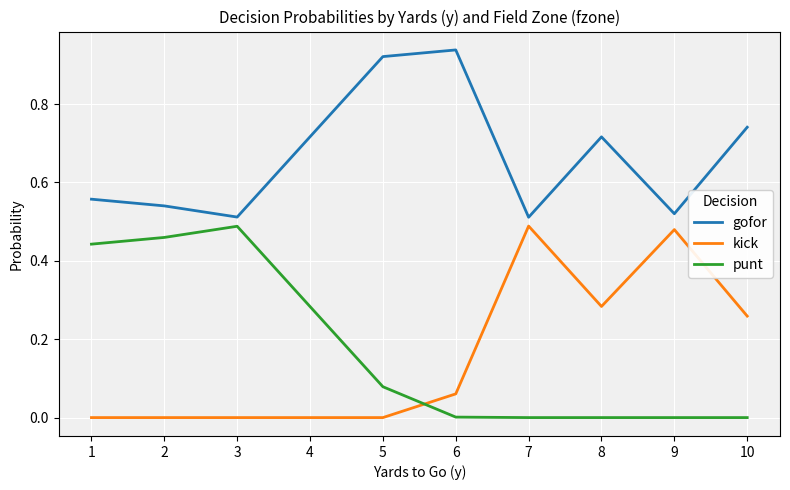

Between 2 and 8, which series saw the biggest shift?

punt